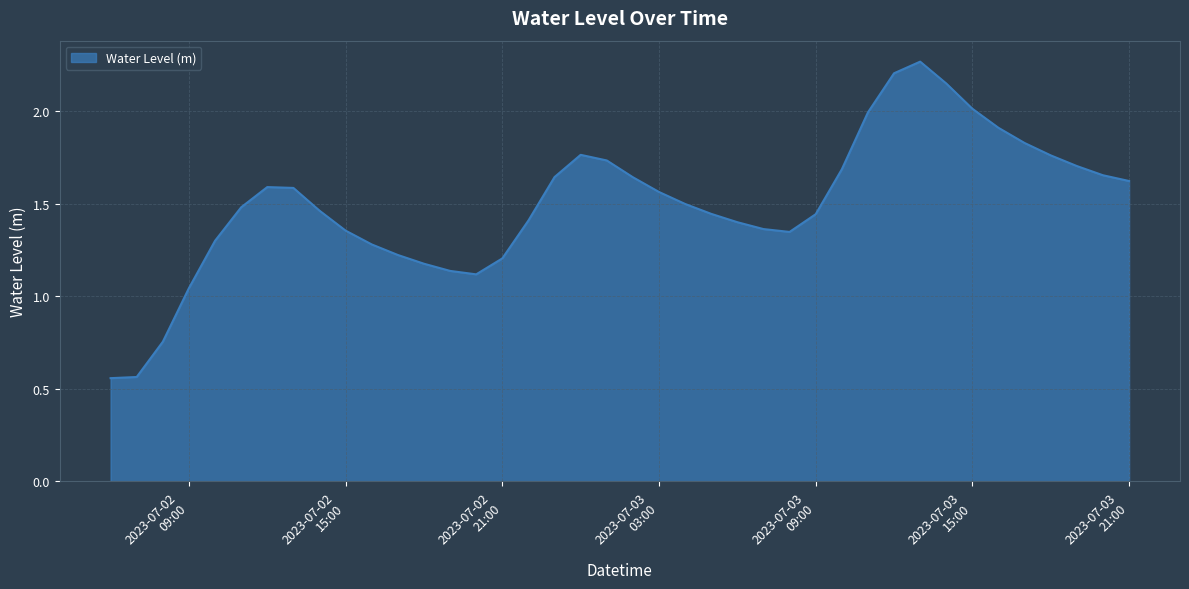

List the labels in order of value, smallest first.

2023-07-02 06:00:00, 2023-07-02 07:00:00, 2023-07-02 08:00:00, 2023-07-02 09:00:00, 2023-07-02 20:00:00, 2023-07-02 19:00:00, 2023-07-02 18:00:00, 2023-07-02 21:00:00, 2023-07-02 17:00:00, 2023-07-02 16:00:00, 2023-07-02 10:00:00, 2023-07-03 08:00:00, 2023-07-02 15:00:00, 2023-07-03 07:00:00, 2023-07-03 06:00:00, 2023-07-02 22:00:00, 2023-07-03 09:00:00, 2023-07-03 05:00:00, 2023-07-02 14:00:00, 2023-07-02 11:00:00, 2023-07-03 04:00:00, 2023-07-03 03:00:00, 2023-07-02 13:00:00, 2023-07-02 12:00:00, 2023-07-03 21:00:00, 2023-07-03 02:00:00, 2023-07-02 23:00:00, 2023-07-03 20:00:00, 2023-07-03 10:00:00, 2023-07-03 19:00:00, 2023-07-03 01:00:00, 2023-07-03 18:00:00, 2023-07-03 00:00:00, 2023-07-03 17:00:00, 2023-07-03 16:00:00, 2023-07-03 11:00:00, 2023-07-03 15:00:00, 2023-07-03 14:00:00, 2023-07-03 12:00:00, 2023-07-03 13:00:00